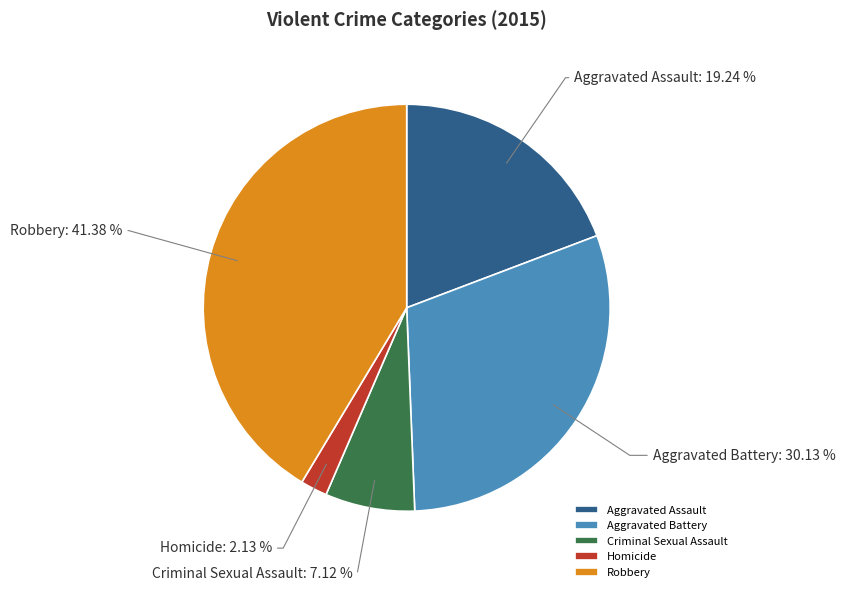

True or false: Aggravated Battery accounts for 30% of the total.

True